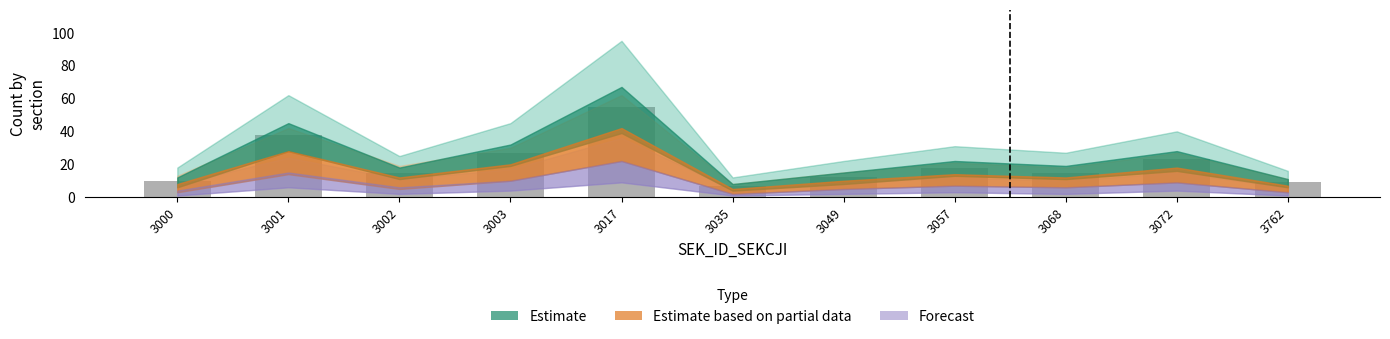

What is the ratio of the value at 3003 to the value at 3762?

3.0